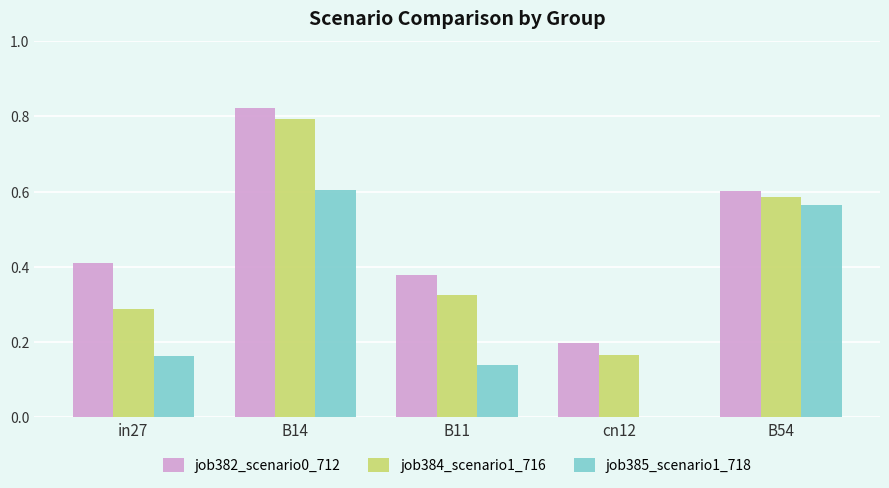

Is the value of job384_scenario1_716 at cn12 greater than the value of job382_scenario0_712 at in27?

No